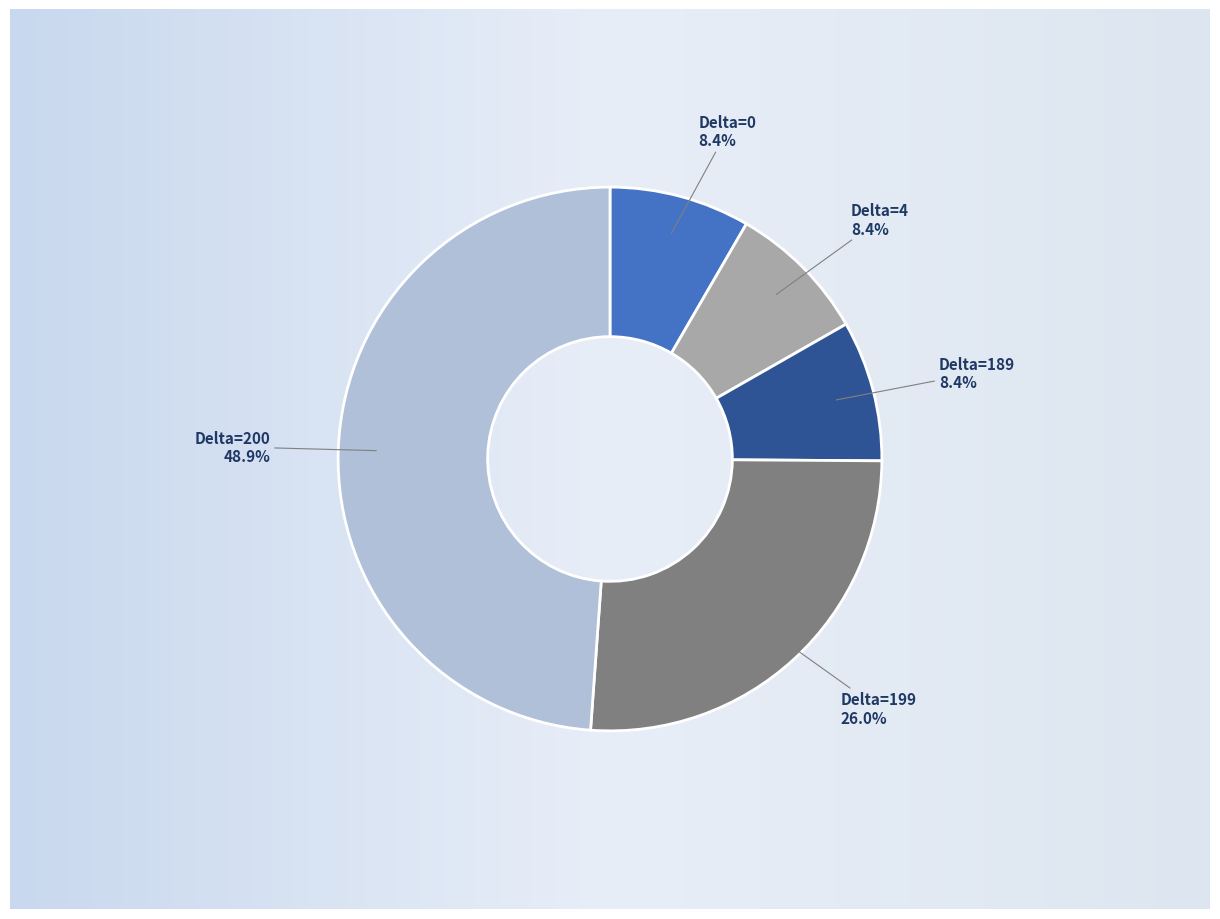

Combined, what portion of the pie is Delta=4 and Delta=200?

57.2%